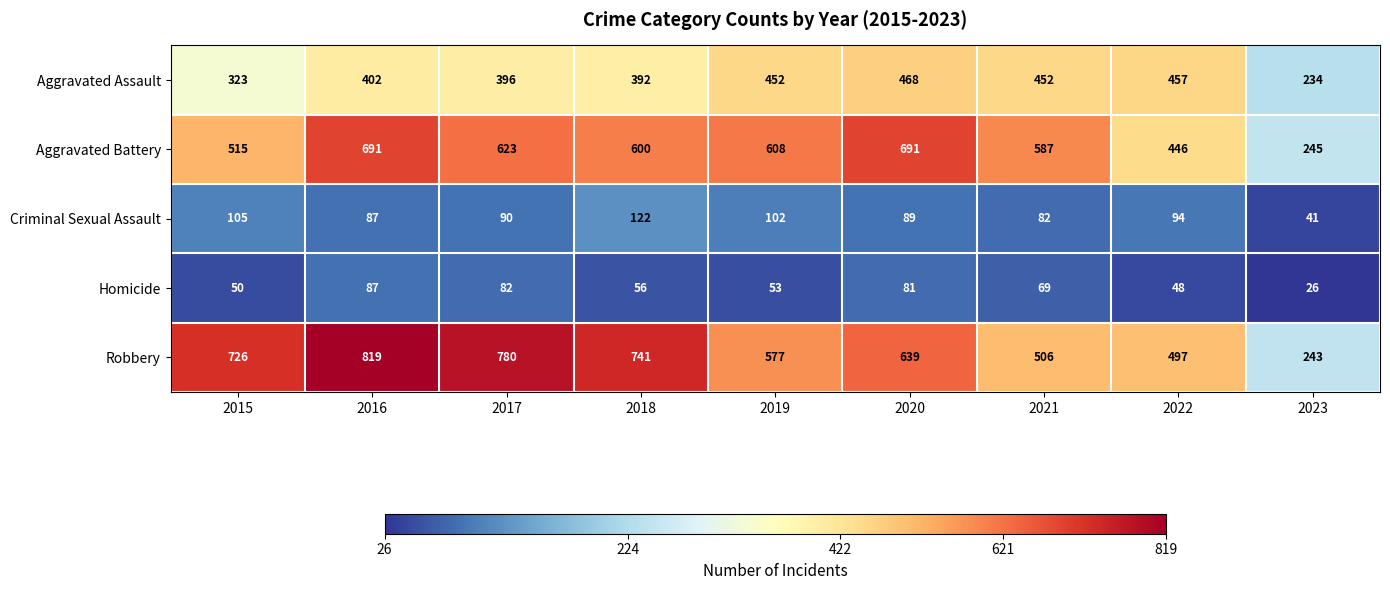

What value does the Homicide series have at 2016?

87